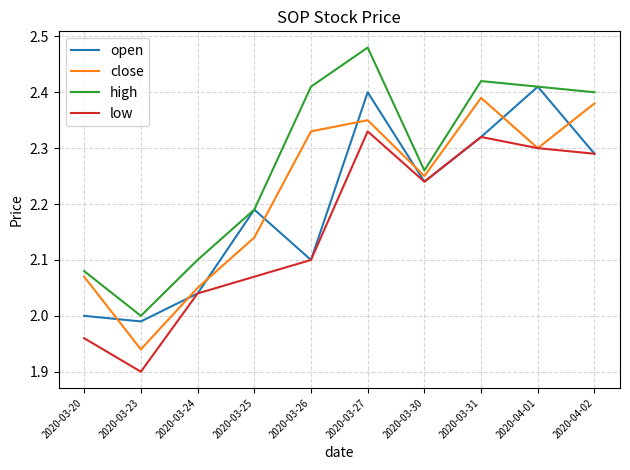

True or false: high has more than 1 points higher than both neighbors.

True